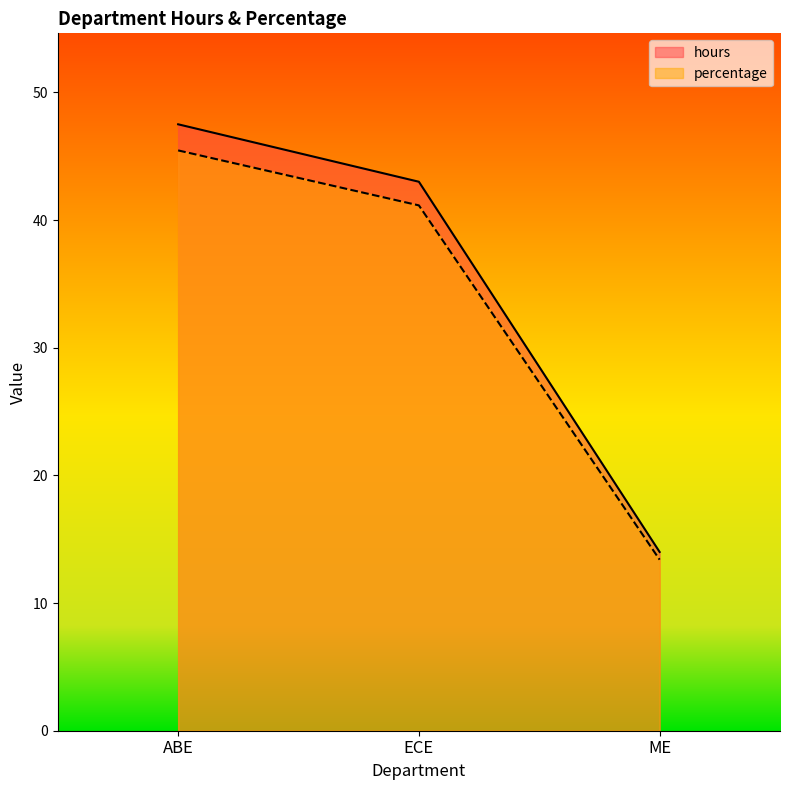

What is the total value across all series at ECE?

84.1